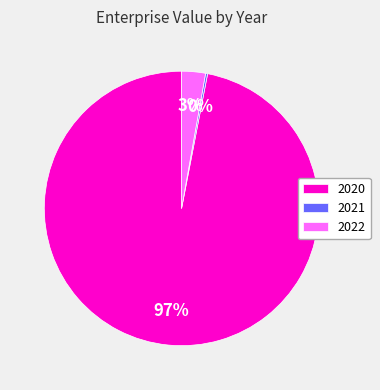

Which category has the biggest portion of the pie?

2020